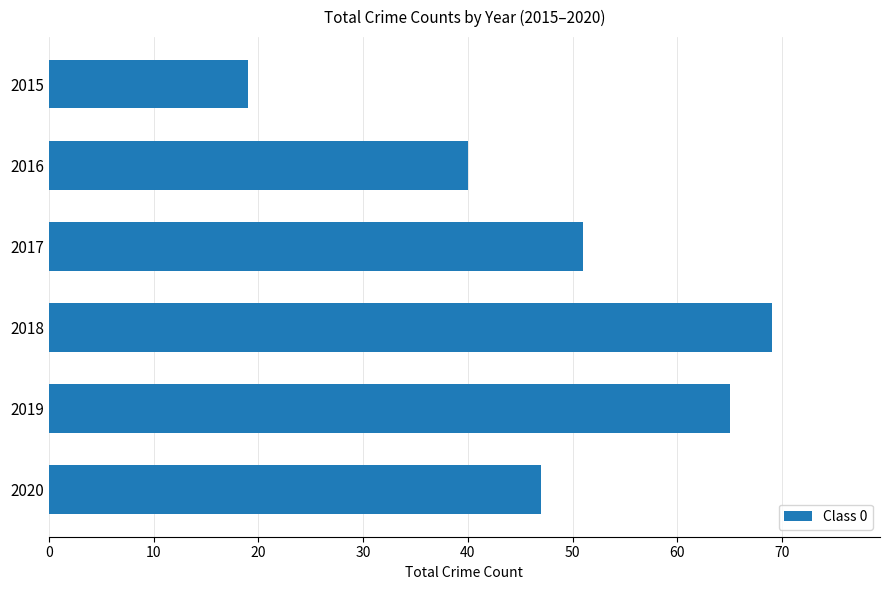

How many values are below 51?

3